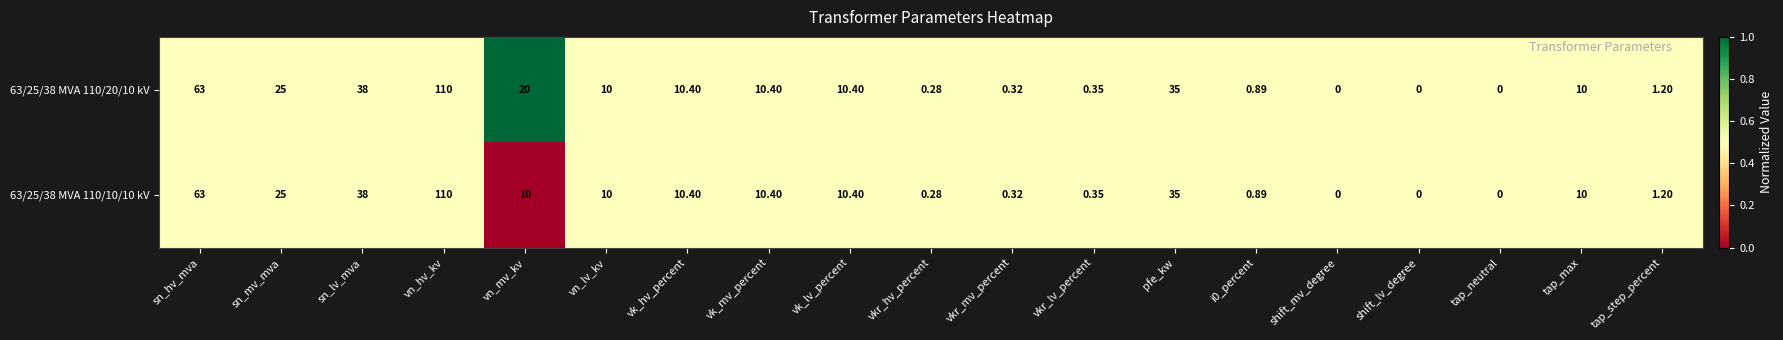

How many values in the 63/25/38 MVA 110/10/10 kV series are below 10?

8